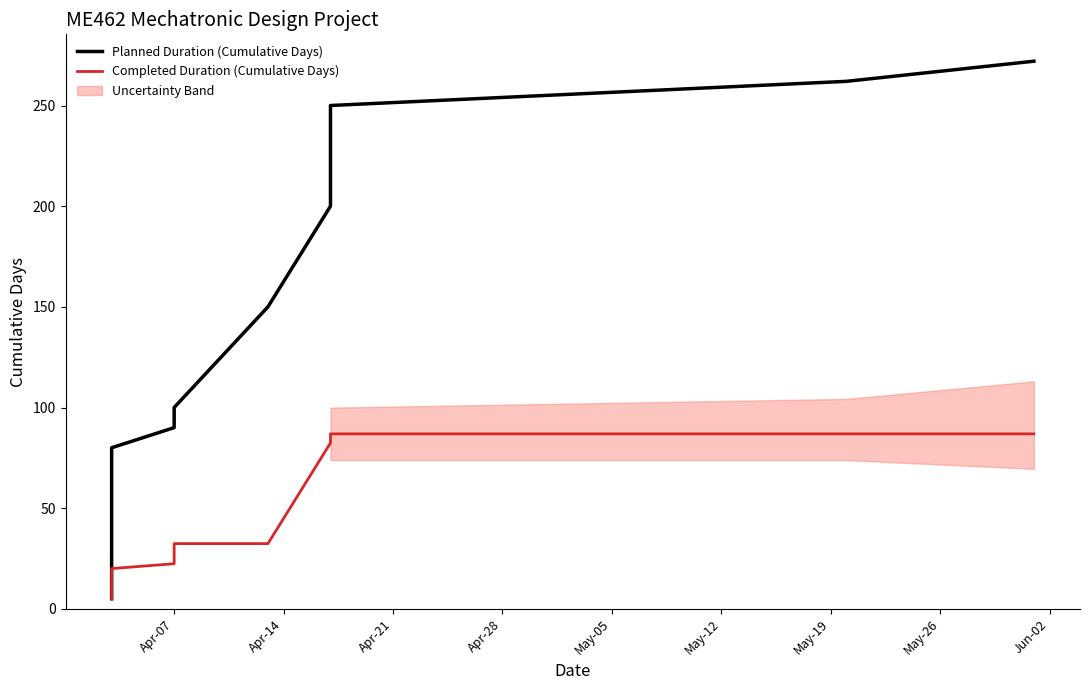

What is the highest value of the Planned Duration (Cumulative Days) series?

272.0